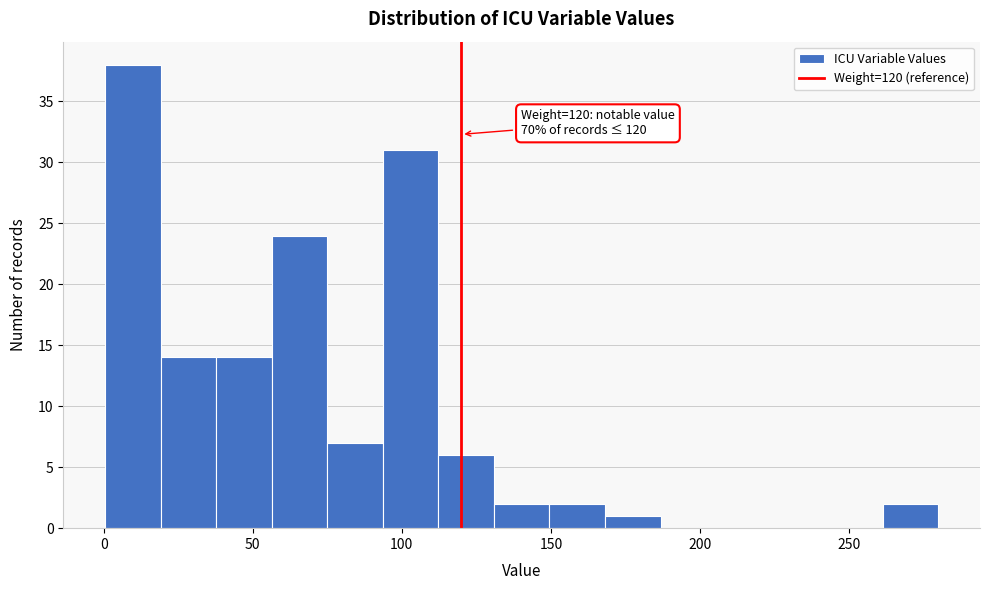

Read against the x-axis, roughly where is the centre of the tallest bar?

10